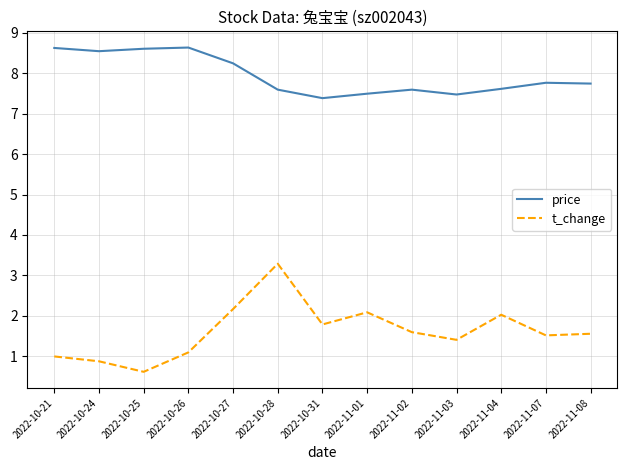

The price series shows 7.8 at 2022-11-07. True or false?

True